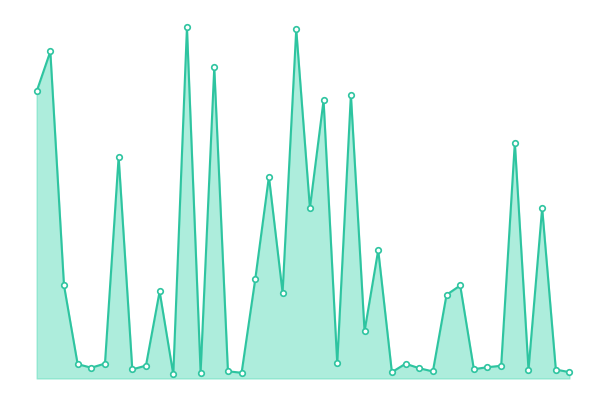

List the labels in order of value, largest first.

11, 19, 1, 13, 0, 23, 21, 35, 6, 17, 37, 20, 25, 16, 2, 31, 9, 18, 30, 24, 22, 5, 27, 3, 8, 34, 33, 4, 28, 32, 7, 38, 36, 14, 29, 39, 26, 12, 15, 10